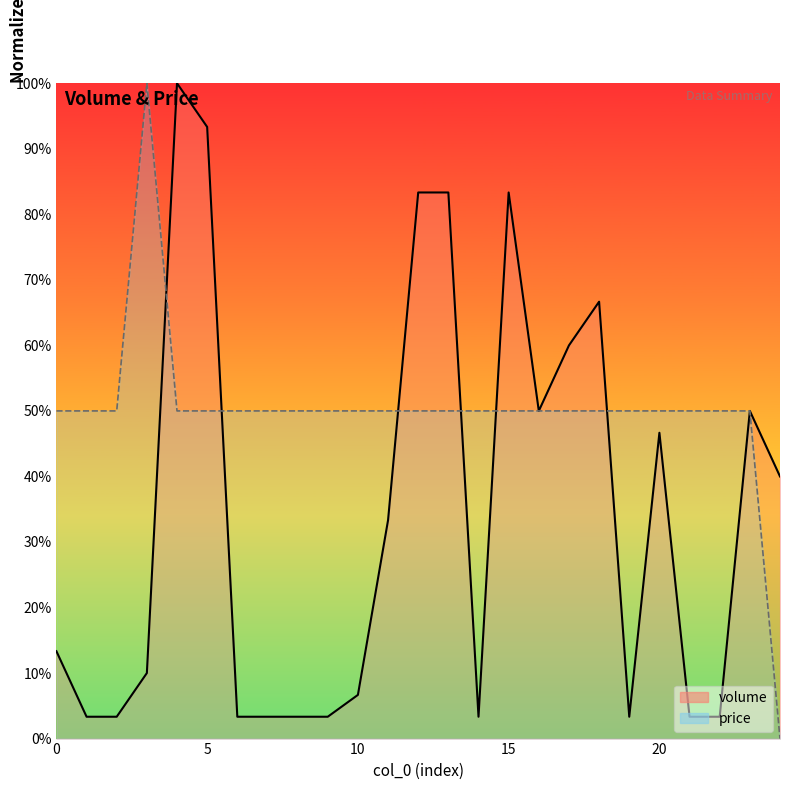

How many lines are shown in the chart?

2